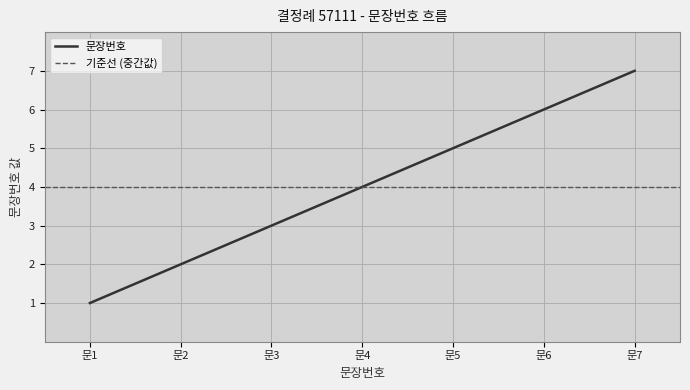

True or false: 문장번호 has a value of 12 at 문7.

False